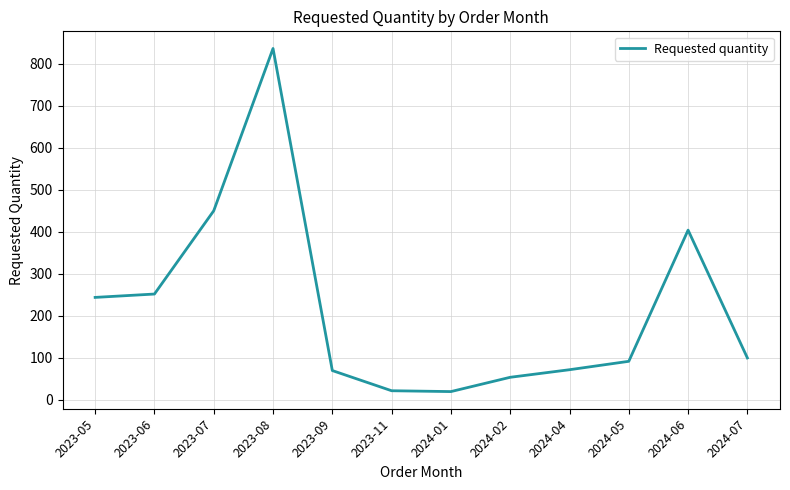

What is the difference between the values at 2024-04 and 2023-08?

764